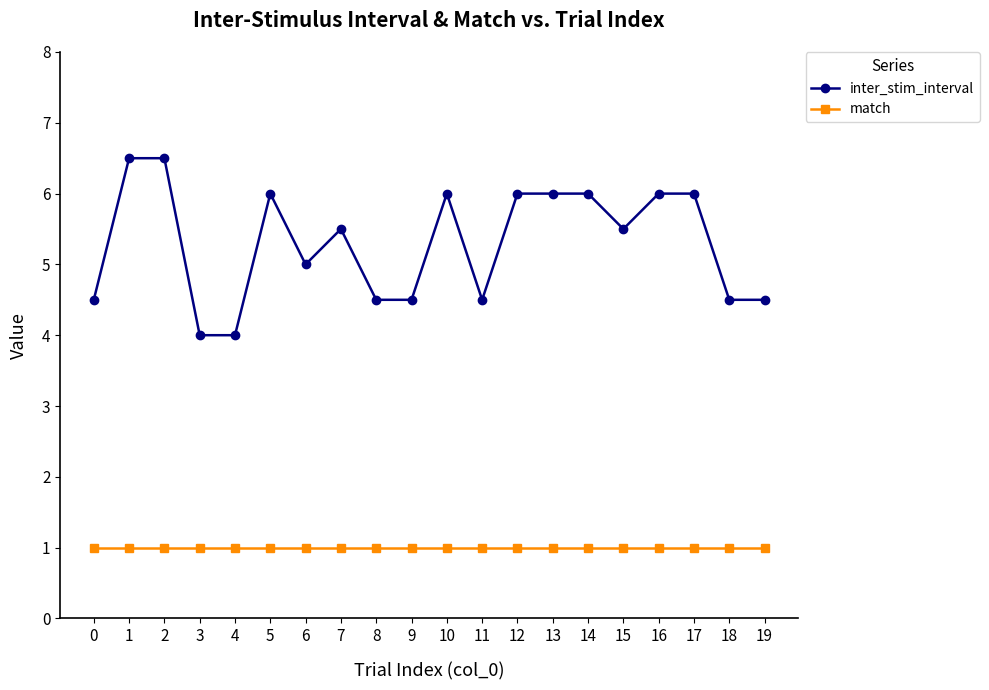

Rank the series at 7 from lowest to highest value.

match, inter_stim_interval